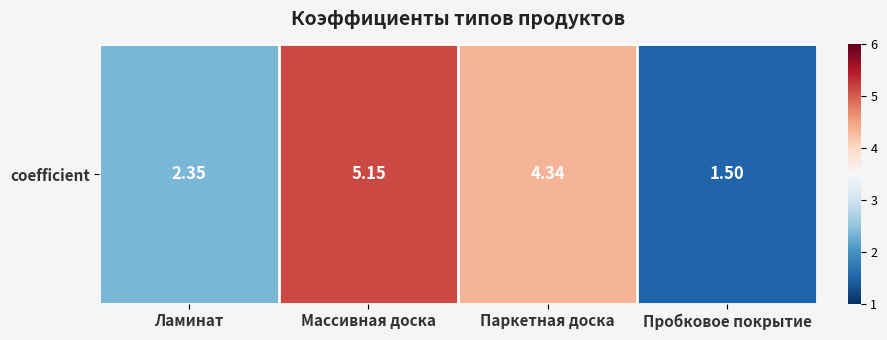

How many data points are above 4?

2